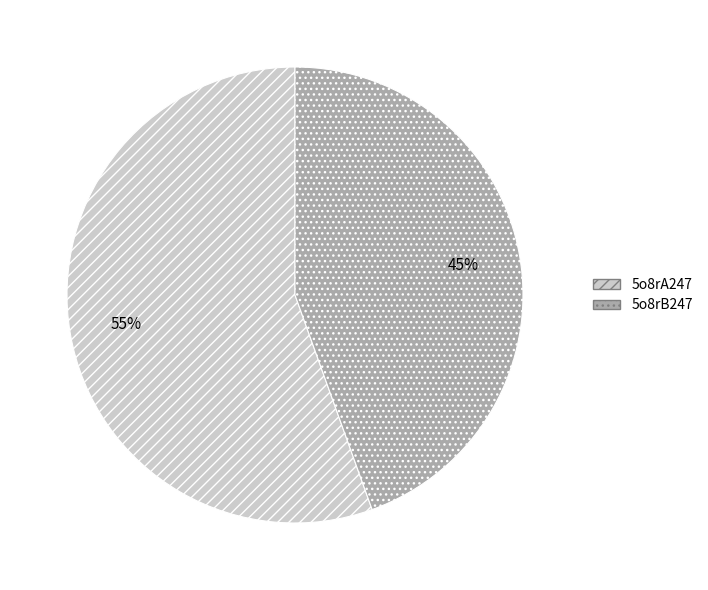

Do 5o8rB247 and 5o8rA247 together represent more than half of the pie?

Yes